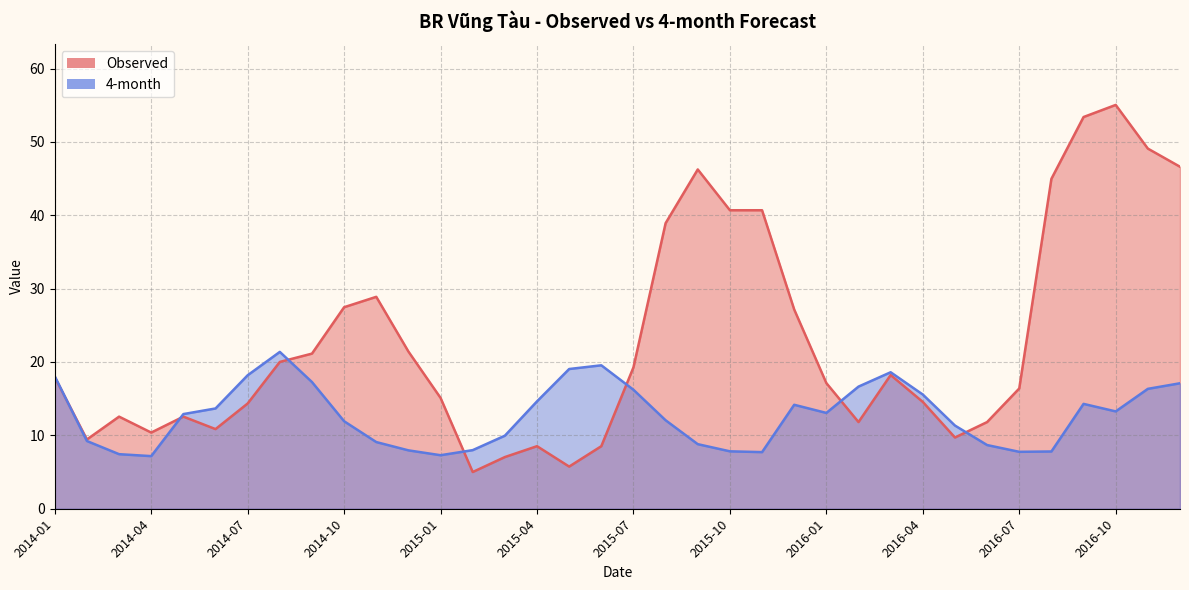

Reading right to left, list all the values displayed in this chart.

Observed: 2016-12=46.6	2016-11=49.1	2016-10=55.0	2016-09=53.4	2016-08=45.0	2016-07=16.4	2016-06=11.8	2016-05=9.7	2016-04=14.6	2016-03=18.2	2016-02=11.8	2016-01=17.1	2015-12=27.2	2015-11=40.7	2015-10=40.7	2015-09=46.2	2015-08=38.9	2015-07=19.3	2015-06=8.5	2015-05=5.7	2015-04=8.5	2015-03=7.0	2015-02=5.0	2015-01=15.1	2014-12=21.4	2014-11=28.9	2014-10=27.5	2014-09=21.1	2014-08=20.0	2014-07=14.3	2014-06=10.9	2014-05=12.6	2014-04=10.4	2014-03=12.6	2014-02=9.4	2014-01=17.9
4-month: 2016-12=17.1	2016-11=16.3	2016-10=13.3	2016-09=14.3	2016-08=7.8	2016-07=7.8	2016-06=8.7	2016-05=11.3	2016-04=15.6	2016-03=18.6	2016-02=16.6	2016-01=13.1	2015-12=14.2	2015-11=7.7	2015-10=7.8	2015-09=8.8	2015-08=12.1	2015-07=16.2	2015-06=19.5	2015-05=19.0	2015-04=14.6	2015-03=10.0	2015-02=8.0	2015-01=7.3	2014-12=8.0	2014-11=9.1	2014-10=11.9	2014-09=17.3	2014-08=21.4	2014-07=18.2	2014-06=13.7	2014-05=12.9	2014-04=7.2	2014-03=7.4	2014-02=9.2	2014-01=18.1